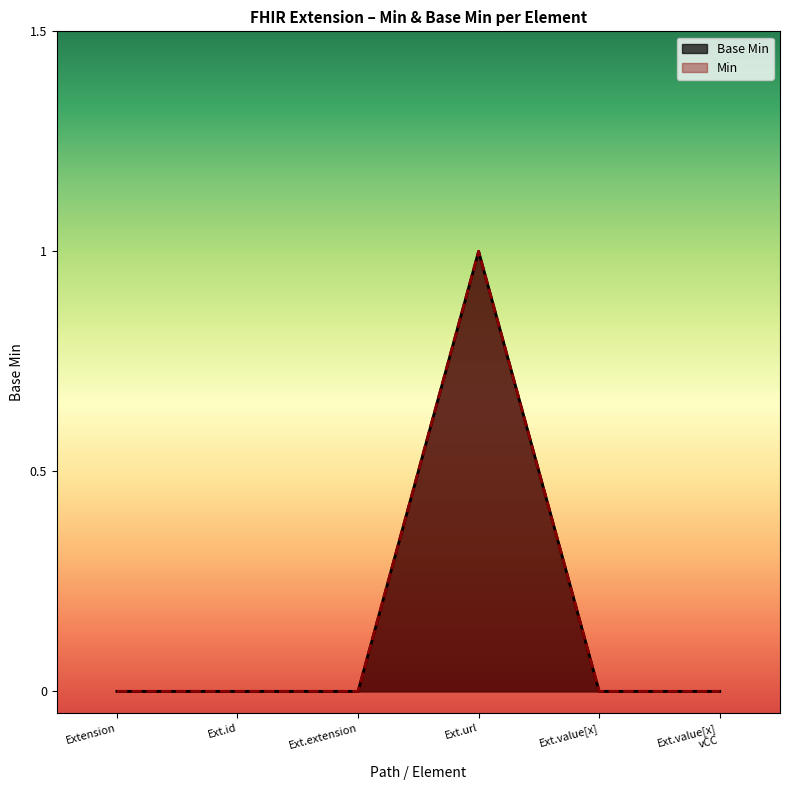

Which label corresponds to the smallest value in the chart?

Extension